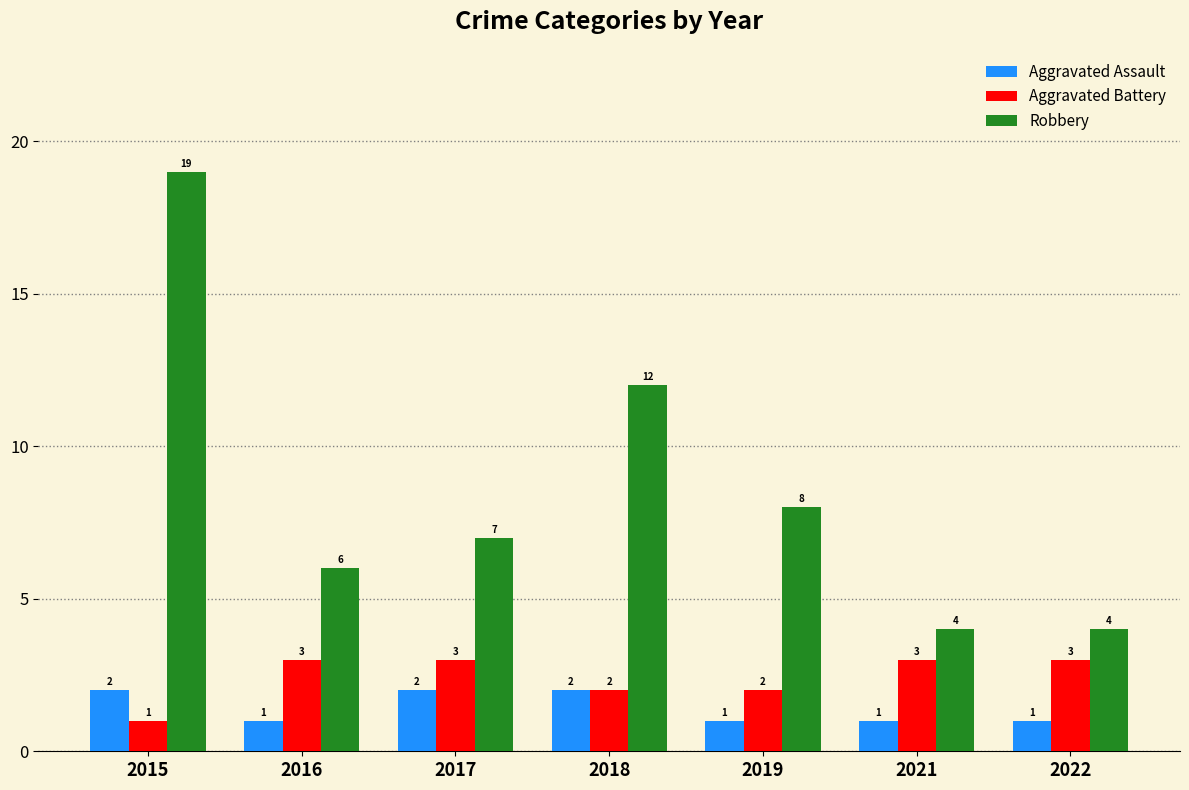

What is the smallest value displayed?

1